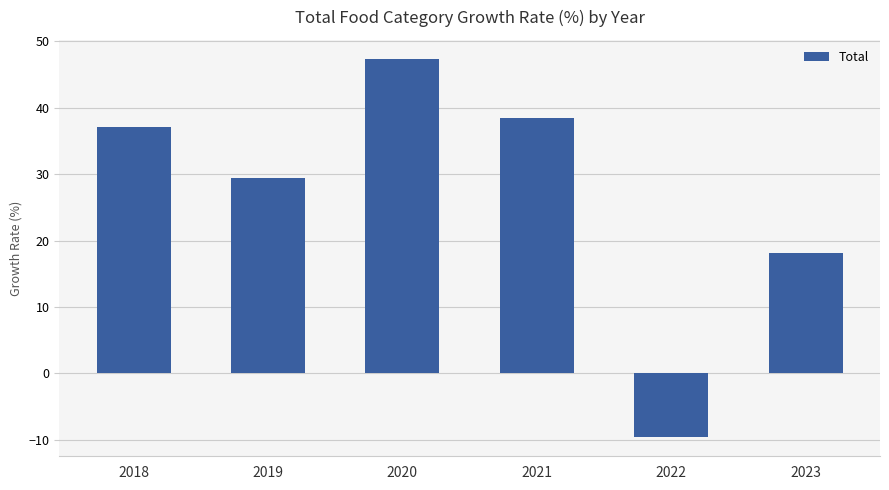

True or false: the data shows 37.1 at 2018.

True